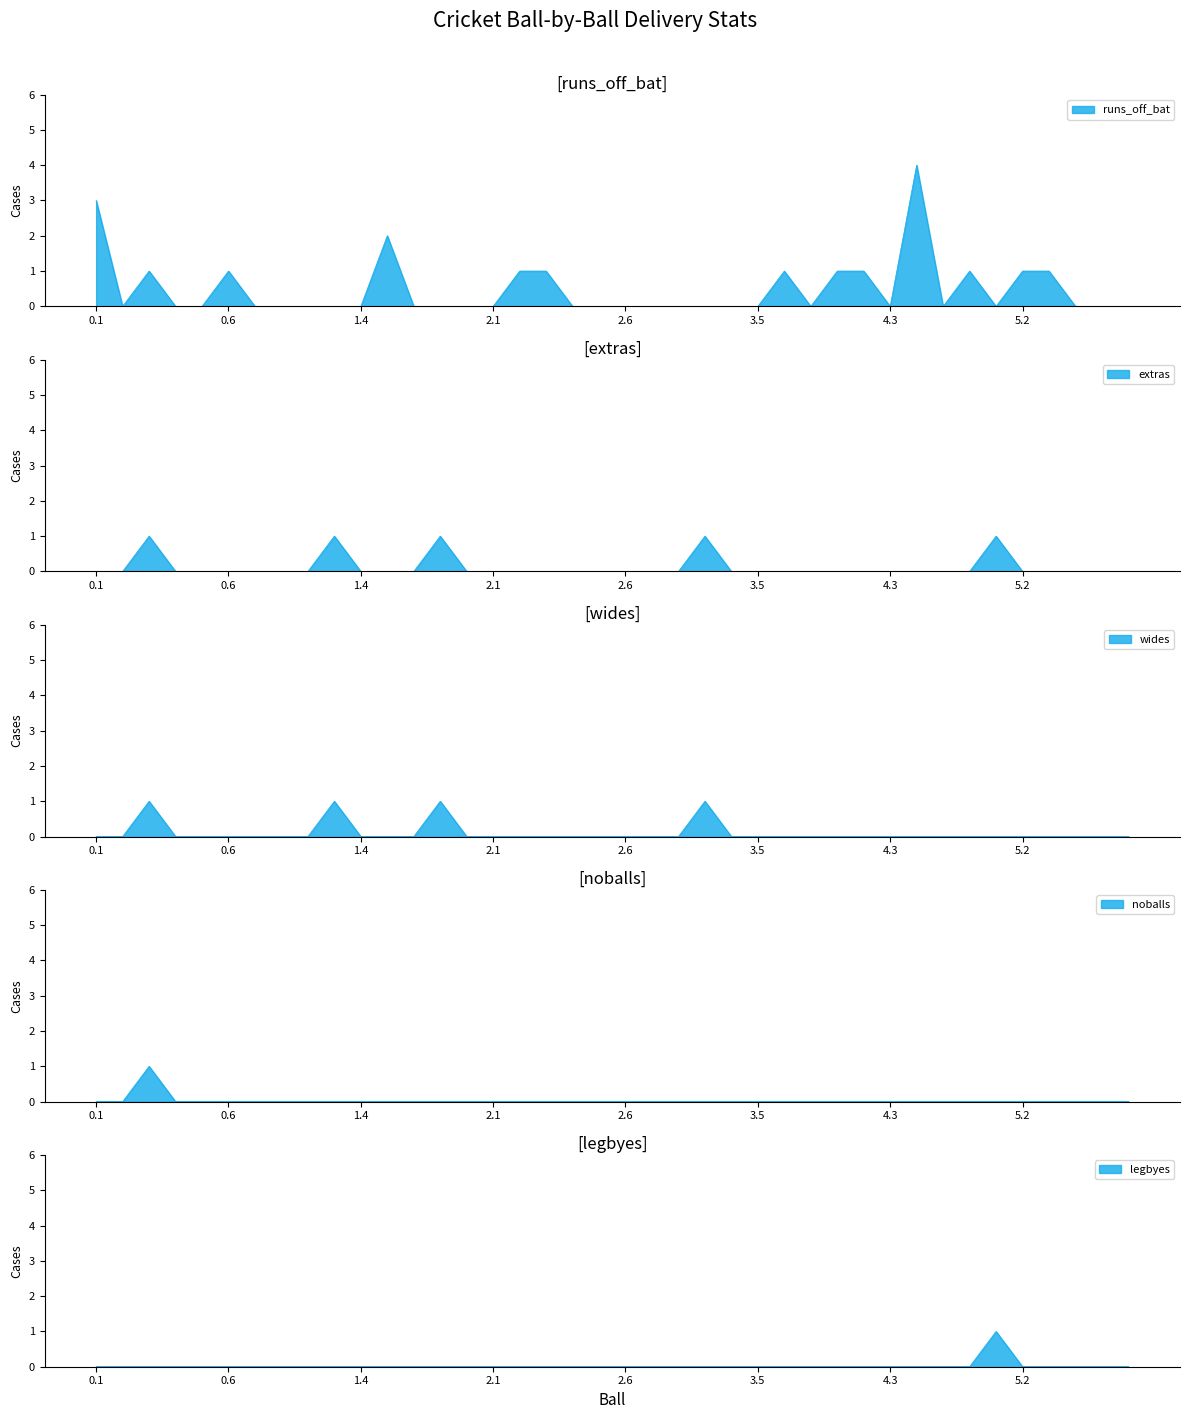

Is the value of legbyes at 0.3 greater than the value of noballs at 3.6?

No